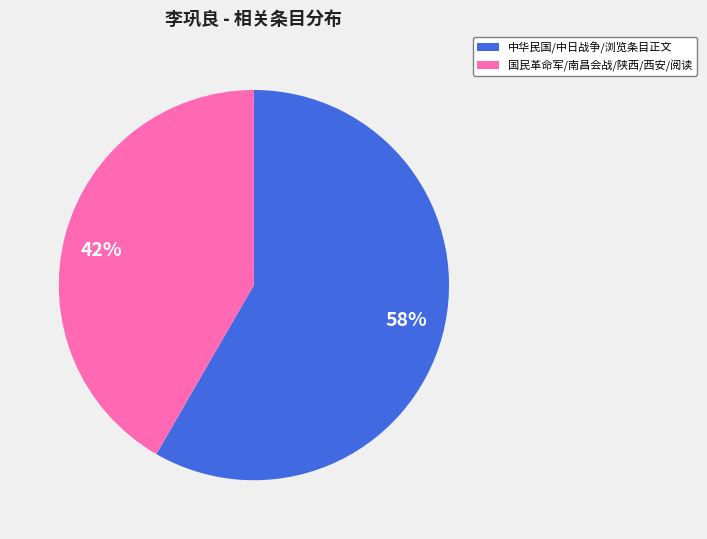

To the nearest percent, what is the average slice percentage?

50%